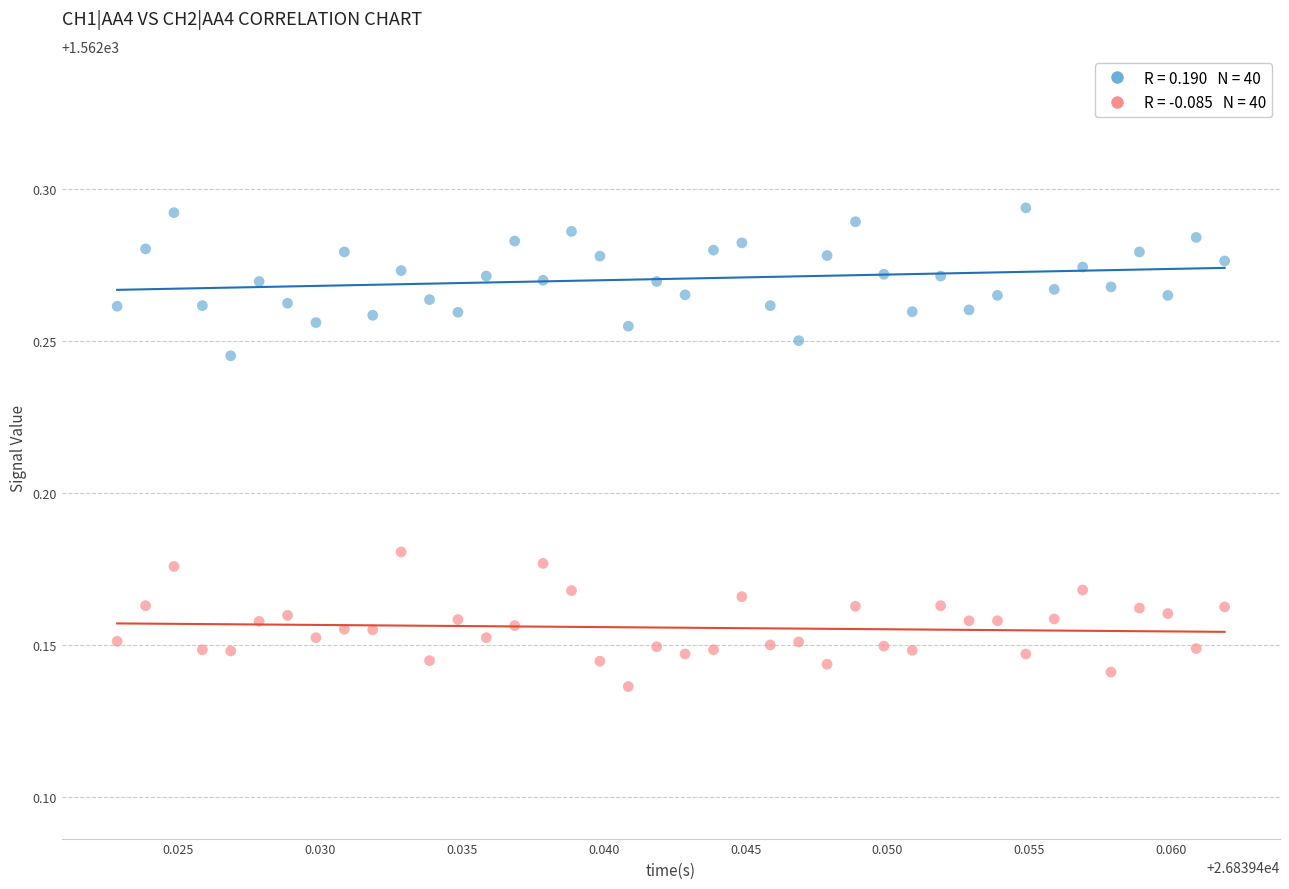

Count the number of points in this scatter plot.

80